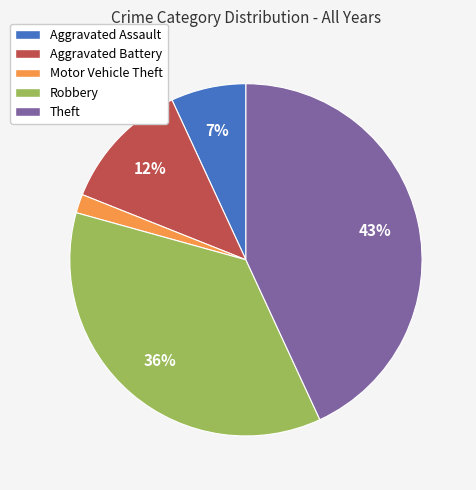

Is Robbery the majority of the pie?

No